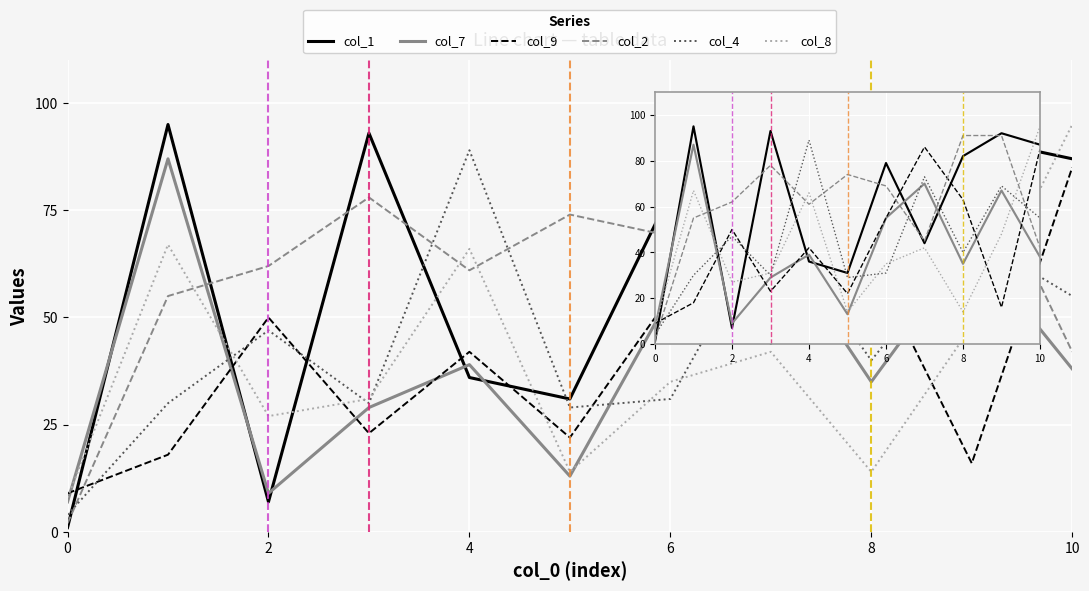

After their last crossing, which series has the higher values: col_1 or col_7?

col_1